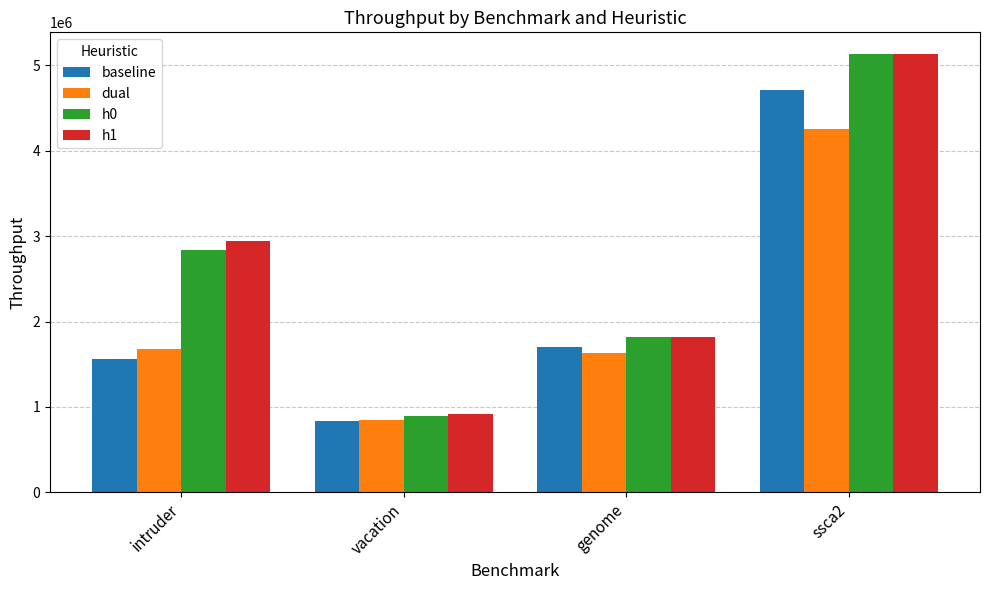

Reading left to right, what are all the values shown in this chart?

baseline: intruder=1561358.5	vacation=835536.7	genome=1705817.6	ssca2=4710133.8
dual: intruder=1674910.7	vacation=842965.3	genome=1629950.9	ssca2=4258041.1
h0: intruder=2839890.2	vacation=892467.0	genome=1816704.9	ssca2=5131892.3
h1: intruder=2943214.3	vacation=917964.5	genome=1822421.9	ssca2=5129635.8